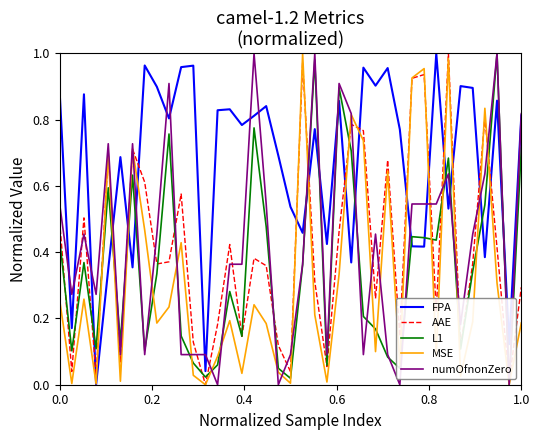

Does the chart have visible grid lines?

No